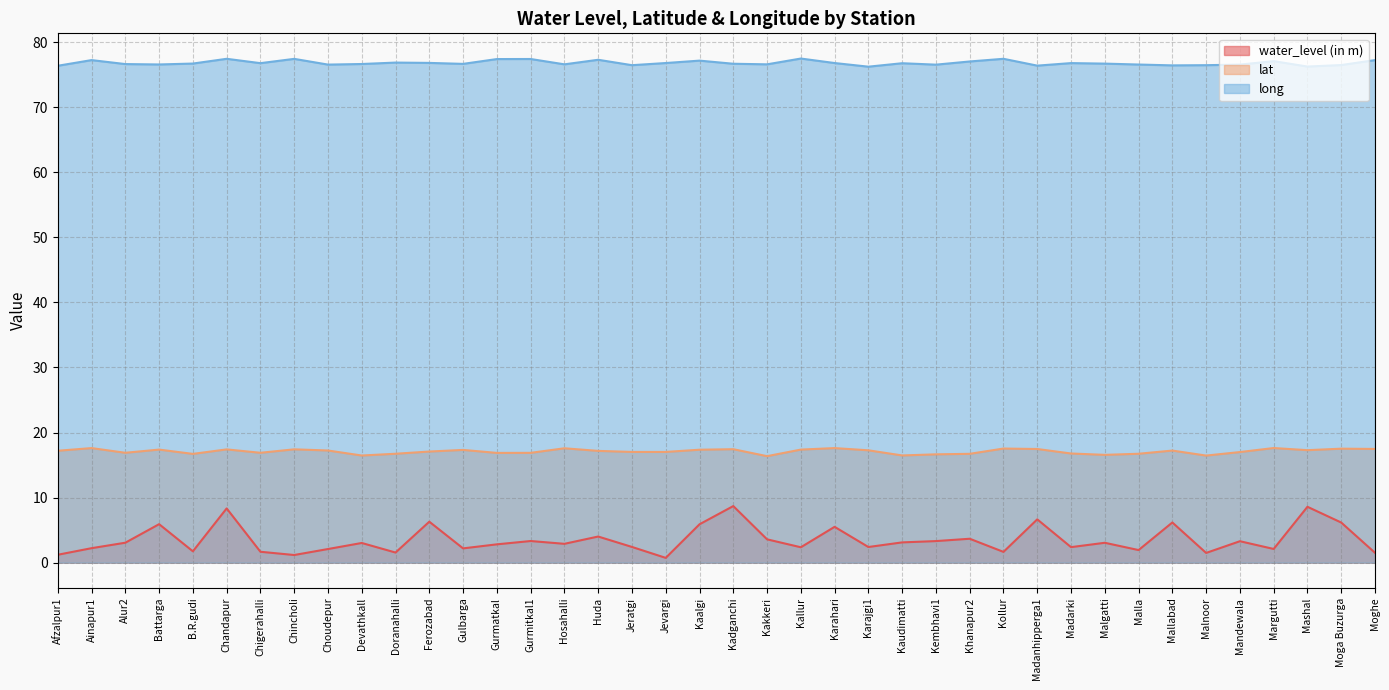

What value does the water_level (in m) series have at Malla?

1.9